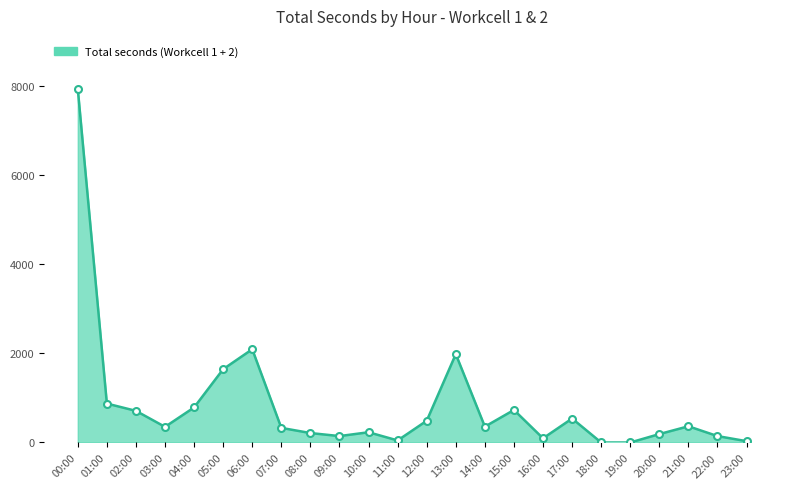

What is the greatest value displayed?

7936